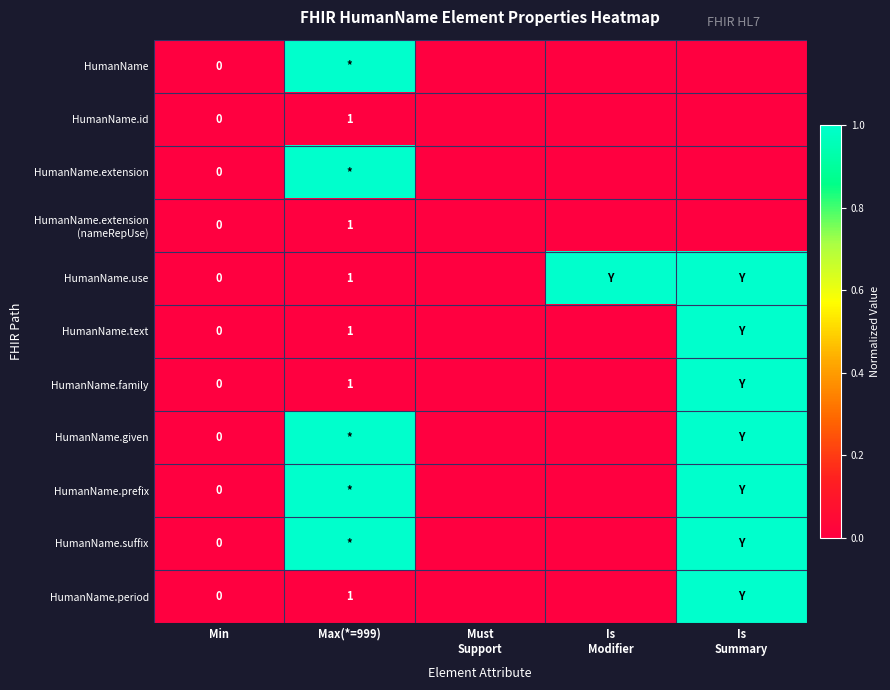

At Max(*=999), list the series in order from smallest to largest.

HumanName.id, HumanName.extension (nameRepUse), HumanName.use, HumanName.text, HumanName.family, HumanName.period, HumanName, HumanName.extension, HumanName.given, HumanName.prefix, HumanName.suffix